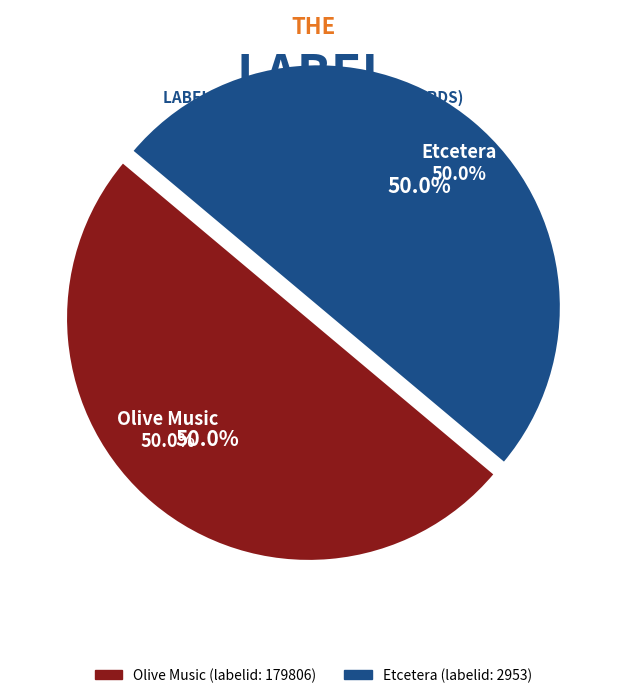

What is the smallest slice in the pie chart?

1021 / Etcetera